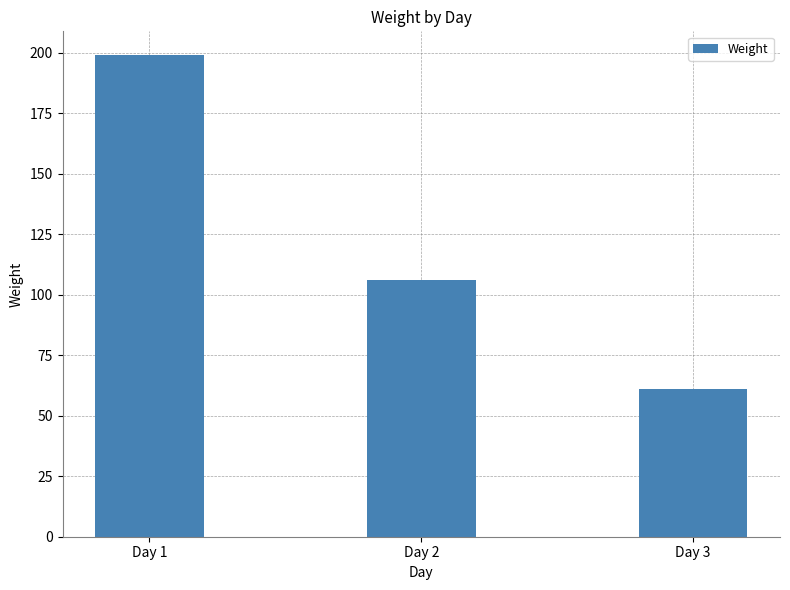

Reading right to left, transcribe all the data shown in this chart.

Day 3=61	Day 2=106	Day 1=199